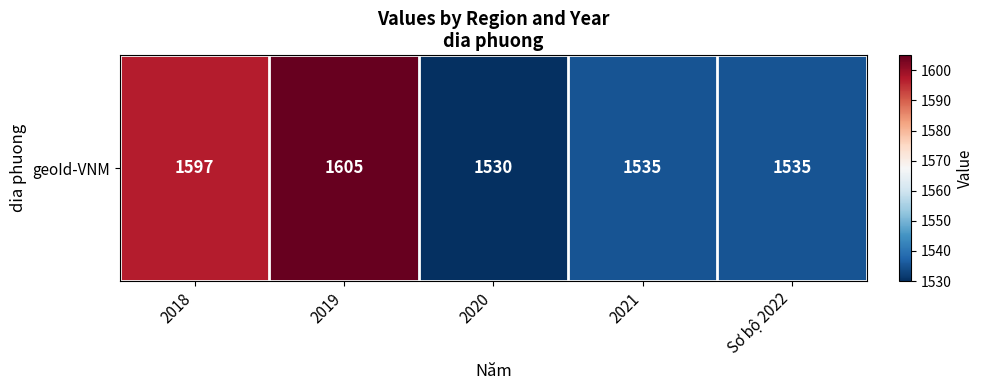

Is it true that the value at 2021 is 1535?

True